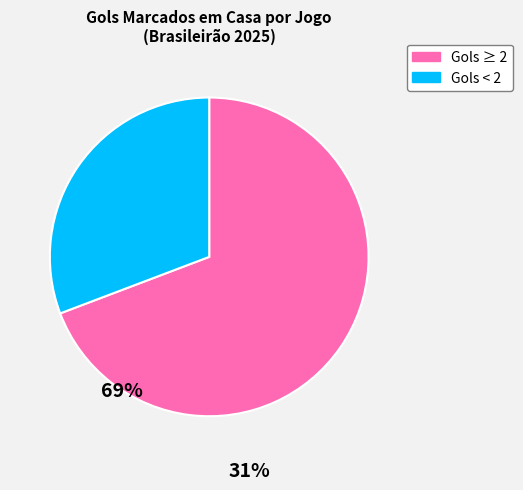

Is there a majority slice in this chart?

Yes